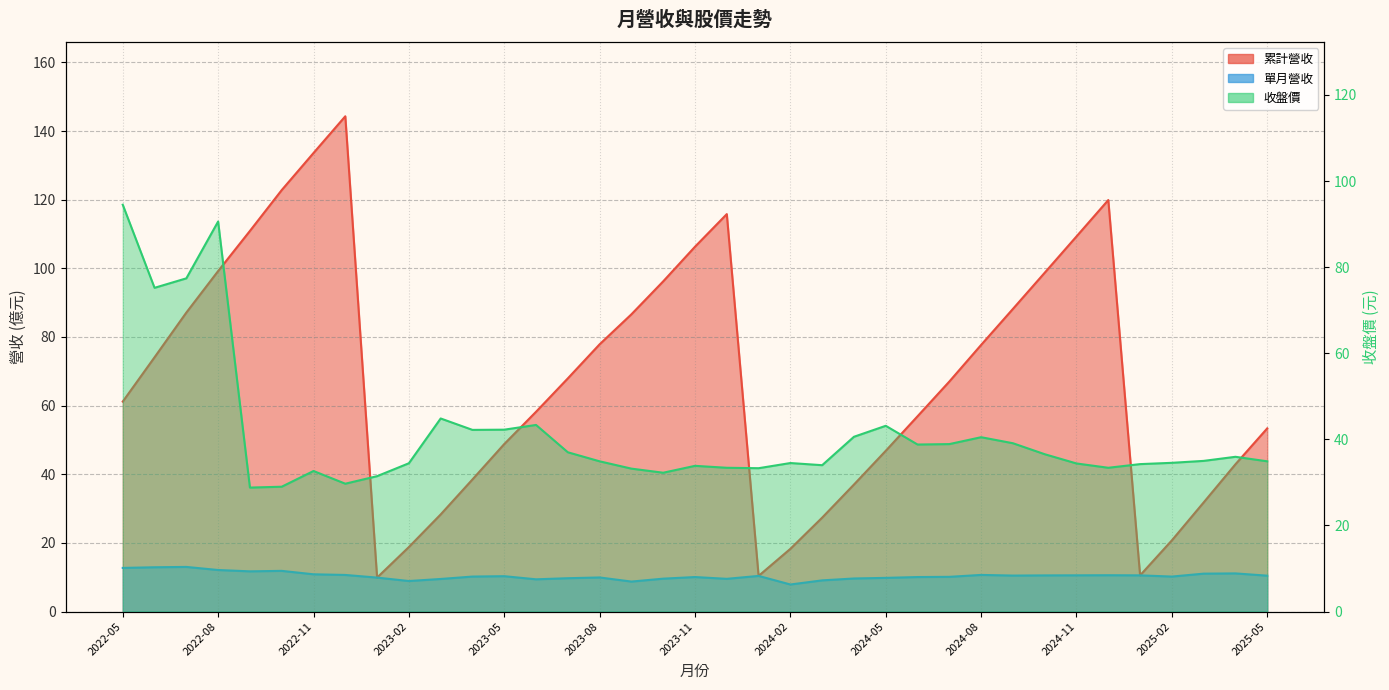

How many data points in 單月營收 are less than 10?

13